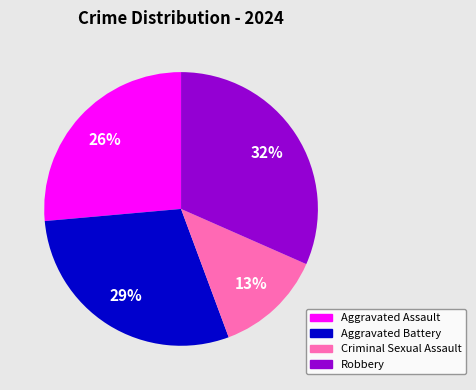

Does any single category account for the majority?

No